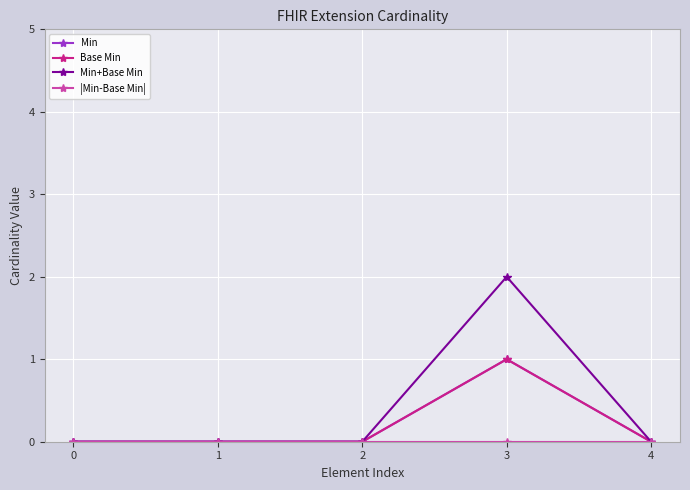

Does the chart have visible grid lines?

Yes